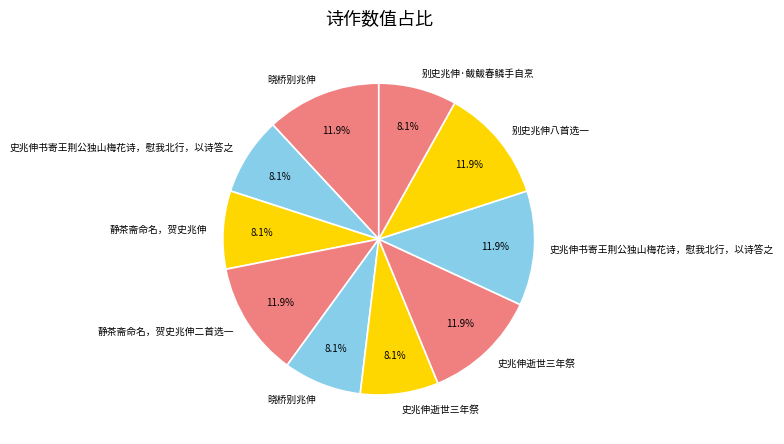

Which slice is the largest?

史兆伸逝世三年祭